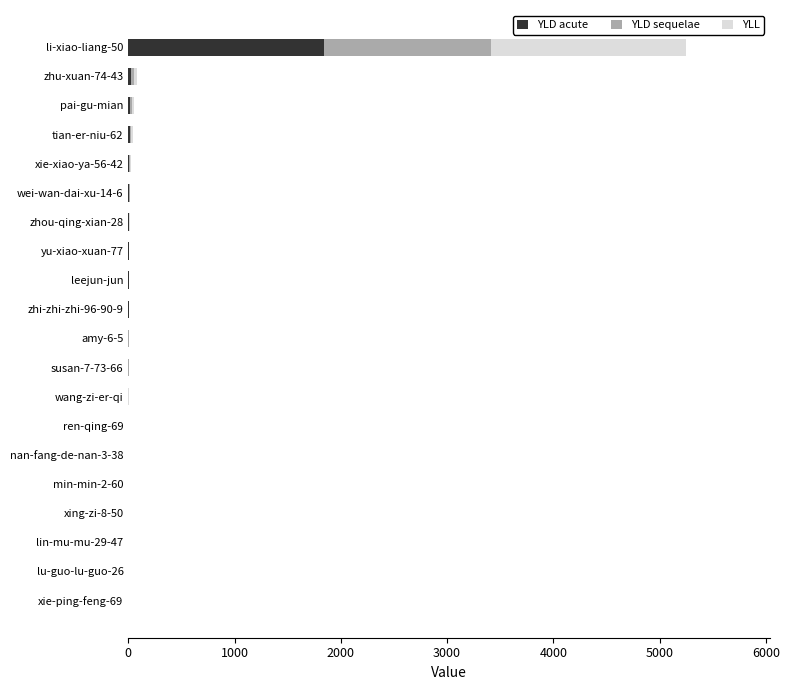

At which category is the sum across all series the highest?

li-xiao-liang-50